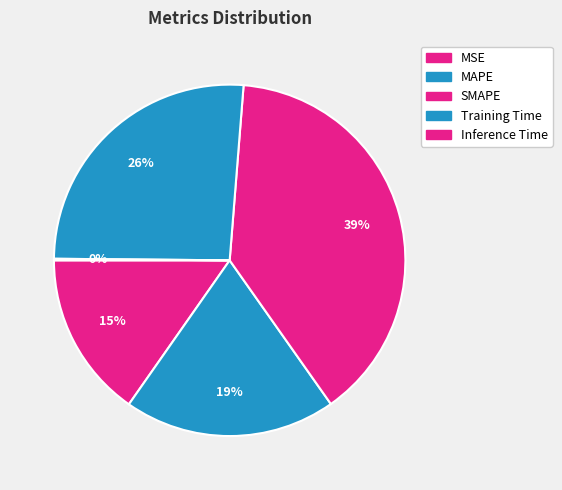

How many segments does this pie chart have?

5